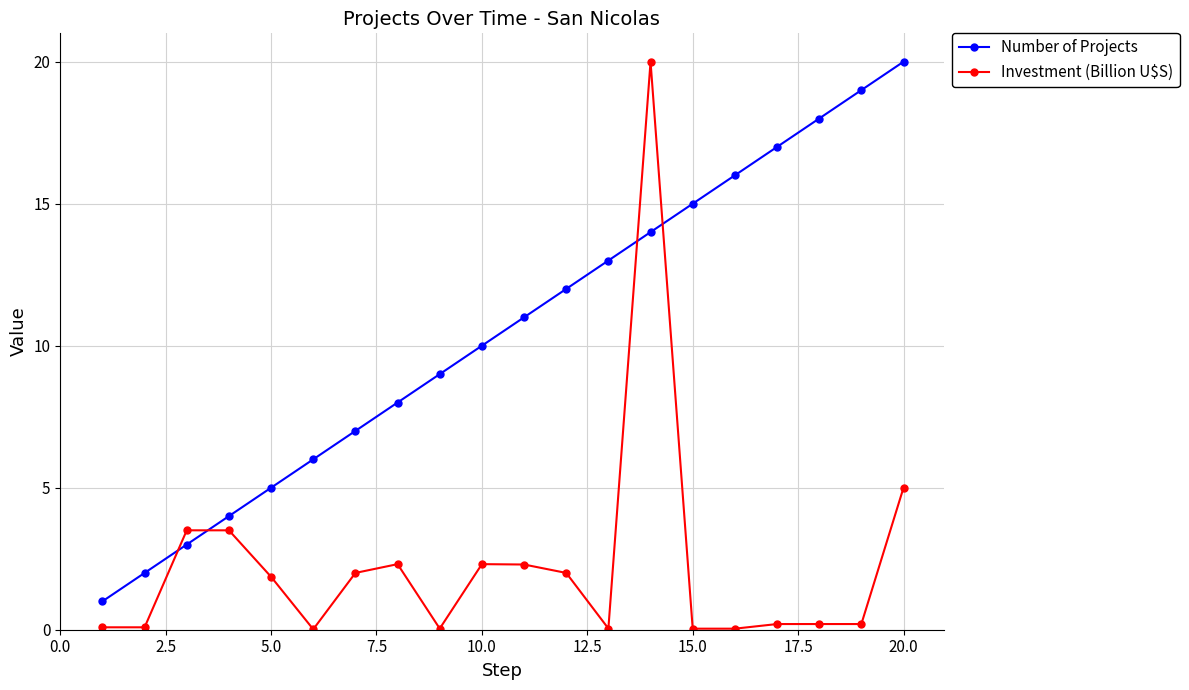

What is the value of the Number of Projects point at the 20th from the left?

20.0